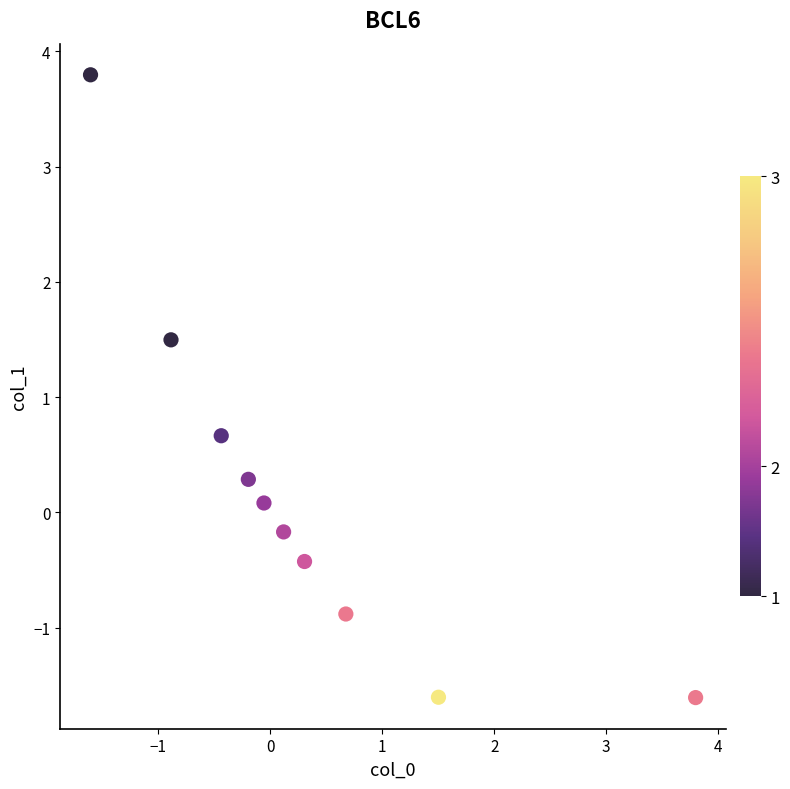

What Y value in the scatter plot is closest to 1?

0.7